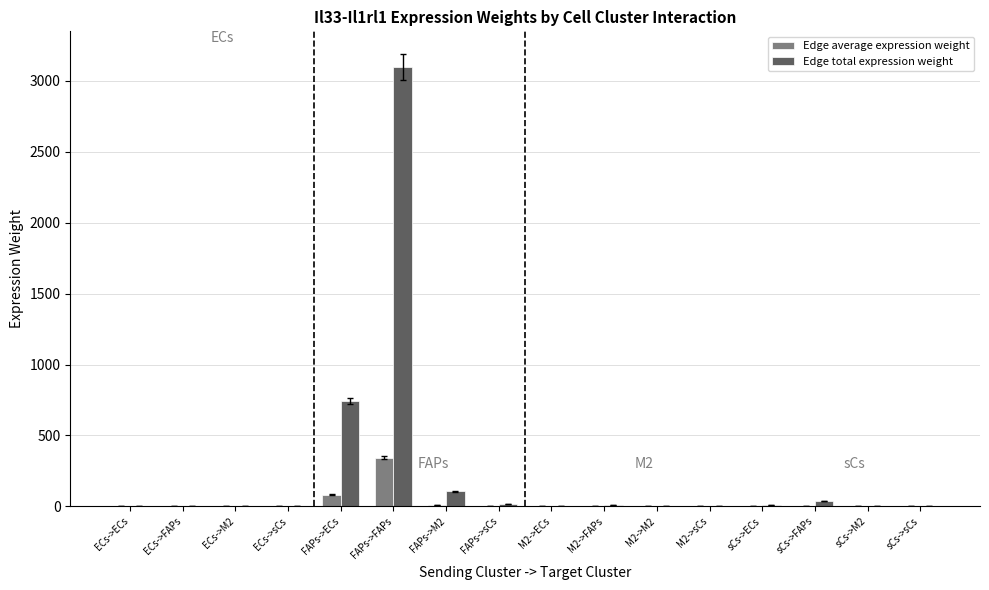

Where is Edge total expression weight nearest to the value 1548?

FAPs->ECs